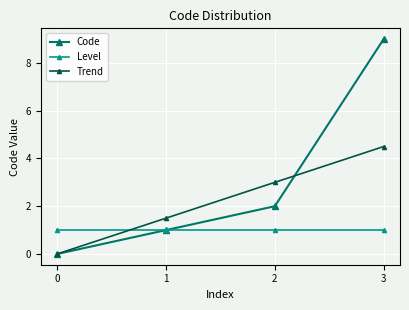

Is it true that Trend equals 2.2 at 1?

False